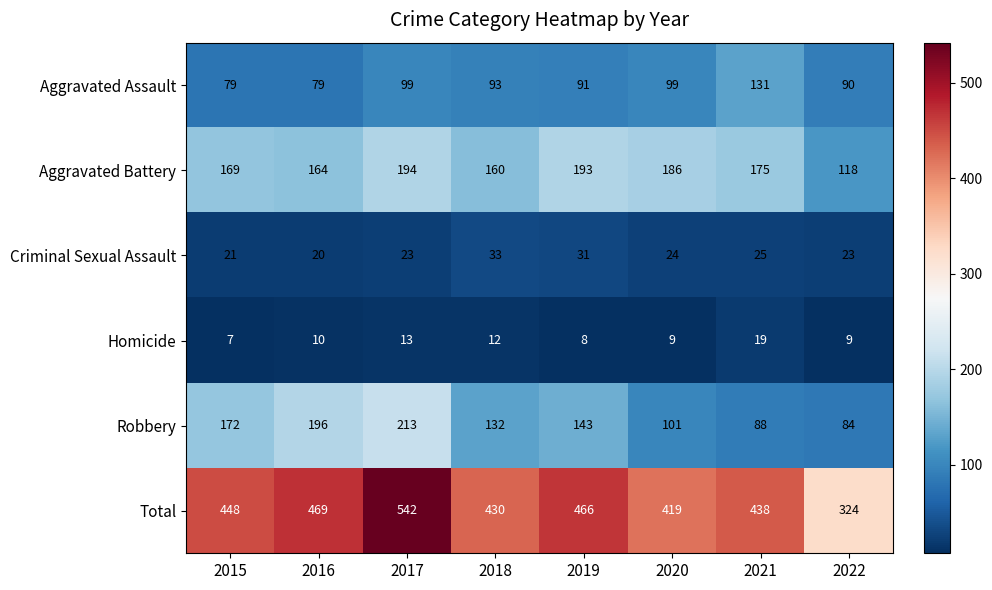

What is the difference between the highest and lowest values at 2021?

419